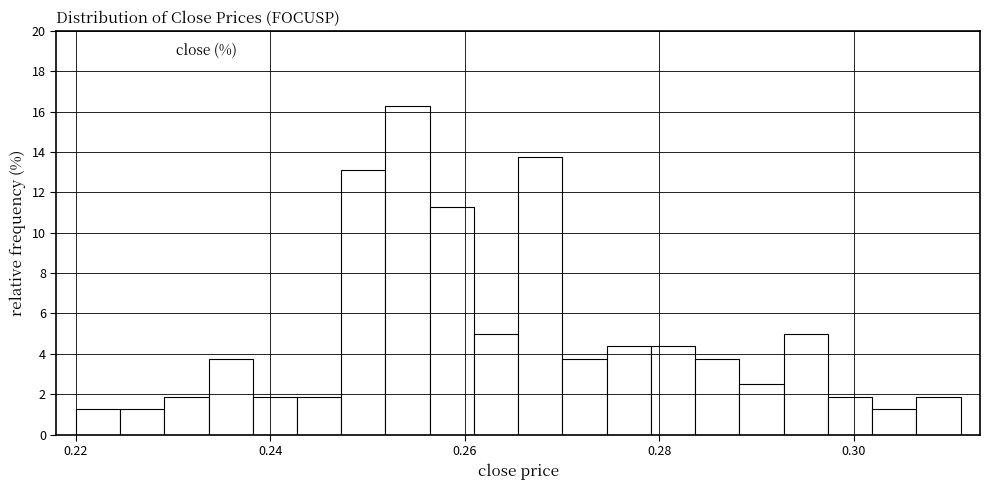

Read against the x-axis, roughly where is the centre of the tallest bar?

0.254